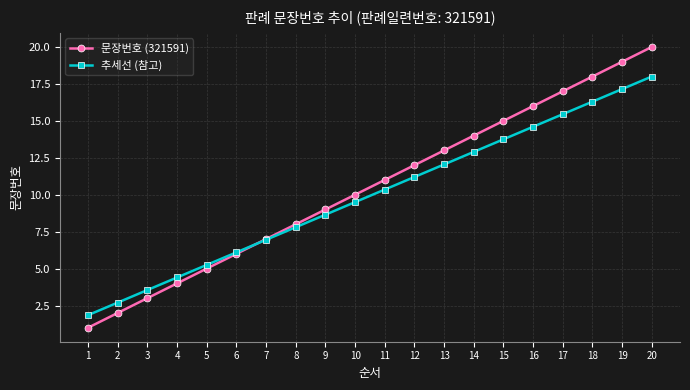

What is the value of the 추세선 (참고) point at the 2nd from the left?

2.7